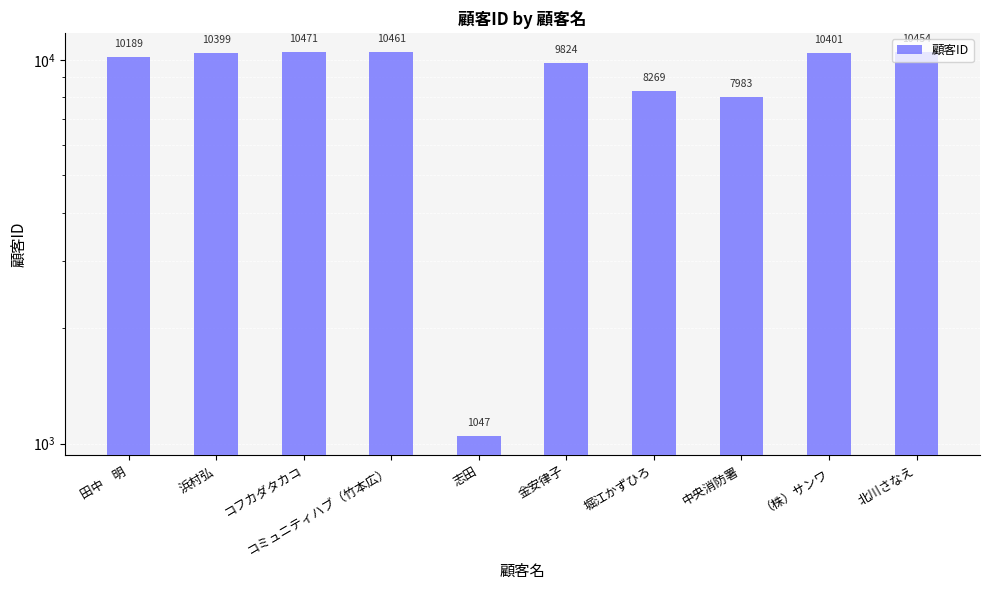

What is the ratio of the value at 金安律子 to the value at 北川さなえ?

0.9